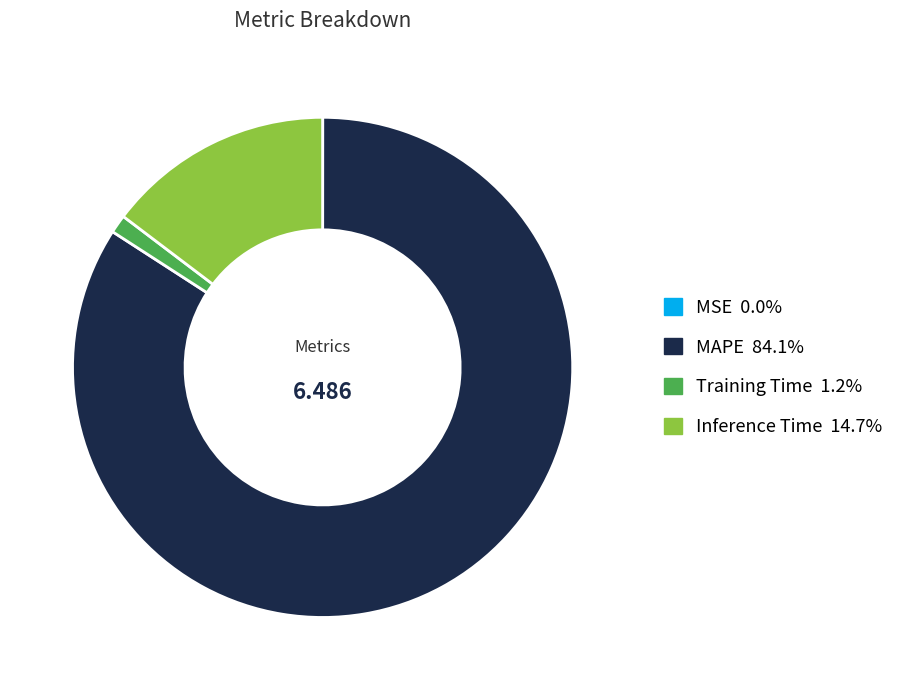

Which category accounts for the majority?

MAPE